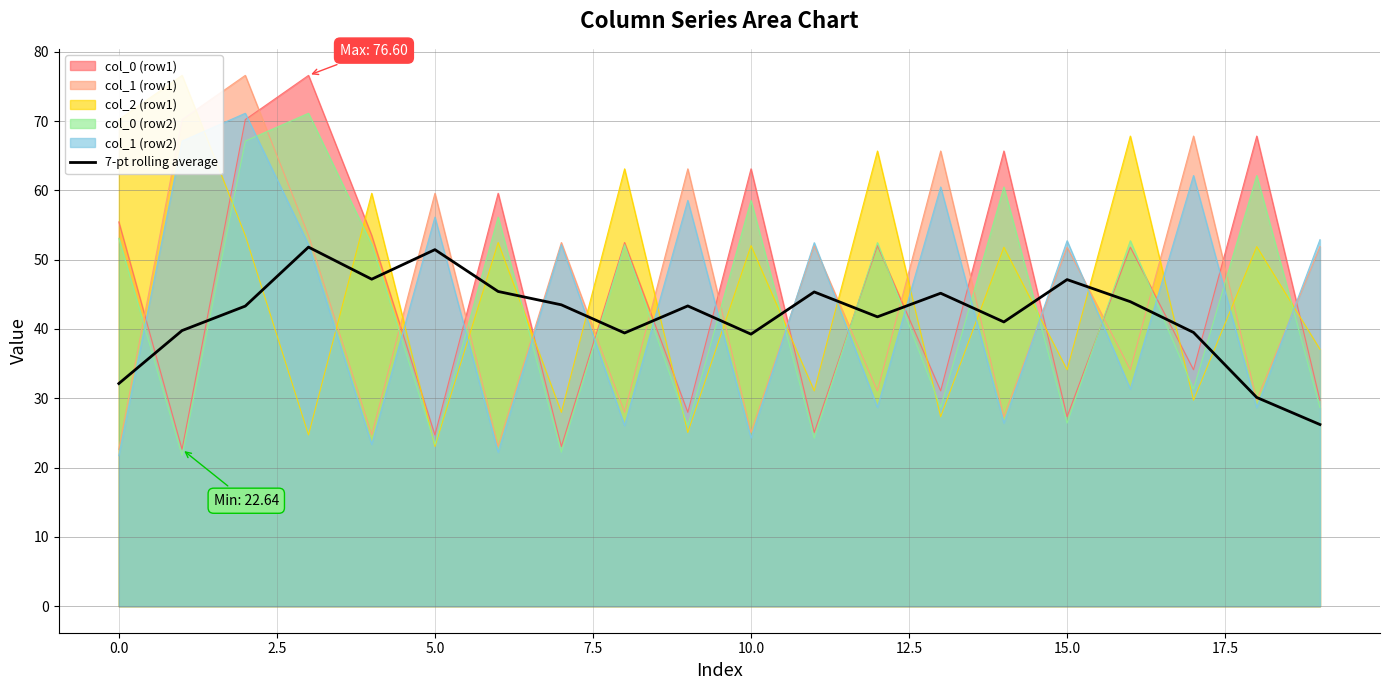

True or false: col_0 (row2) and col_1 (row2) cross at least once.

True